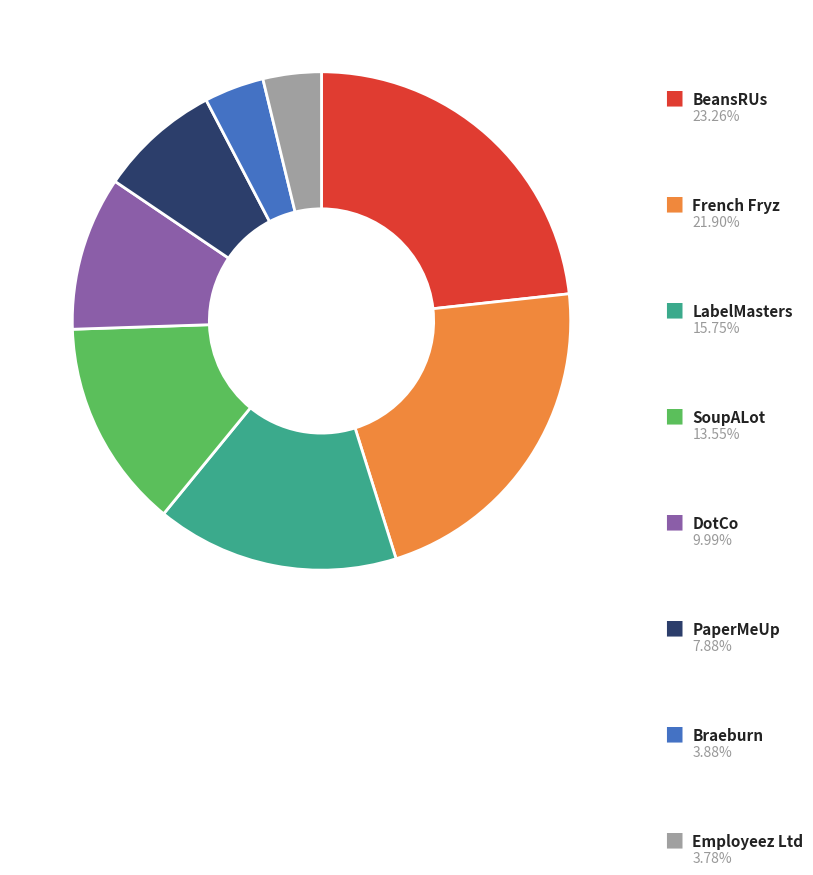

Is there a majority slice in this chart?

No